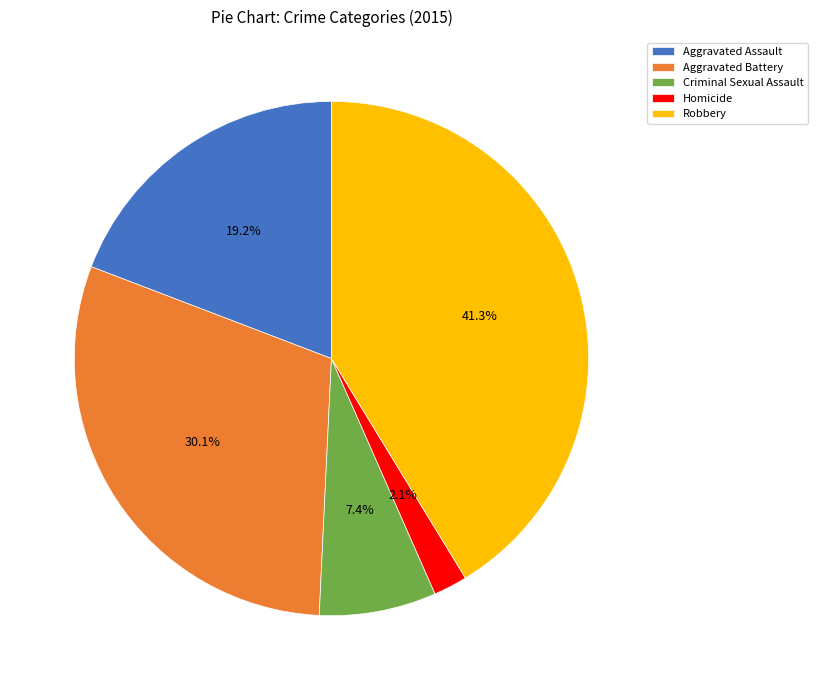

Between Aggravated Assault and Robbery, which is larger?

Robbery